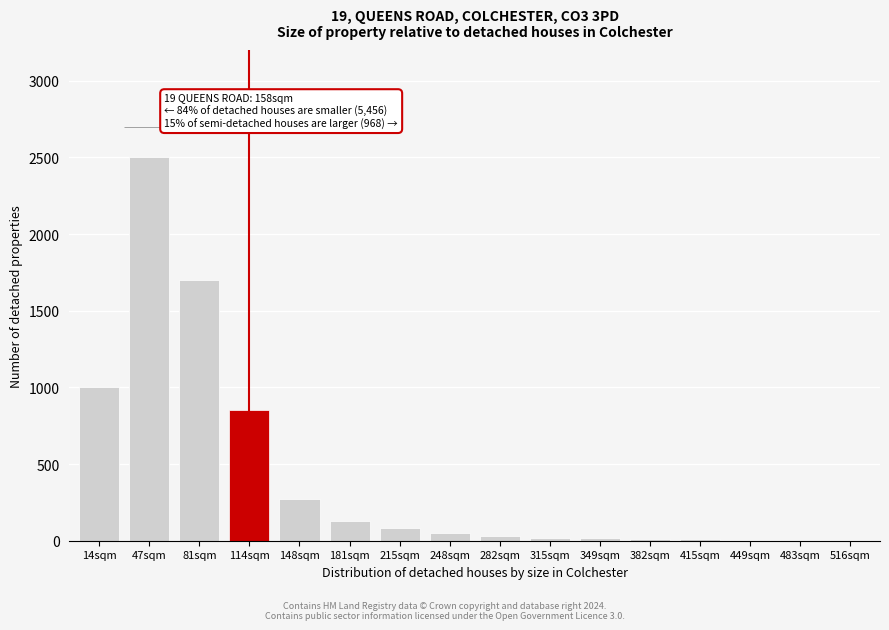

At which label is the value closest to 1251?

14sqm